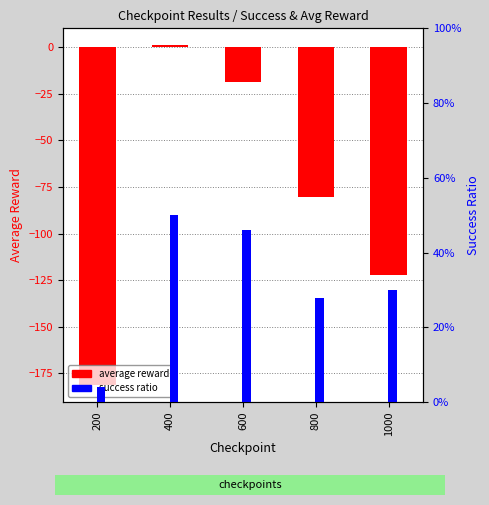

At how many categories does at least one series exceed -139?

5